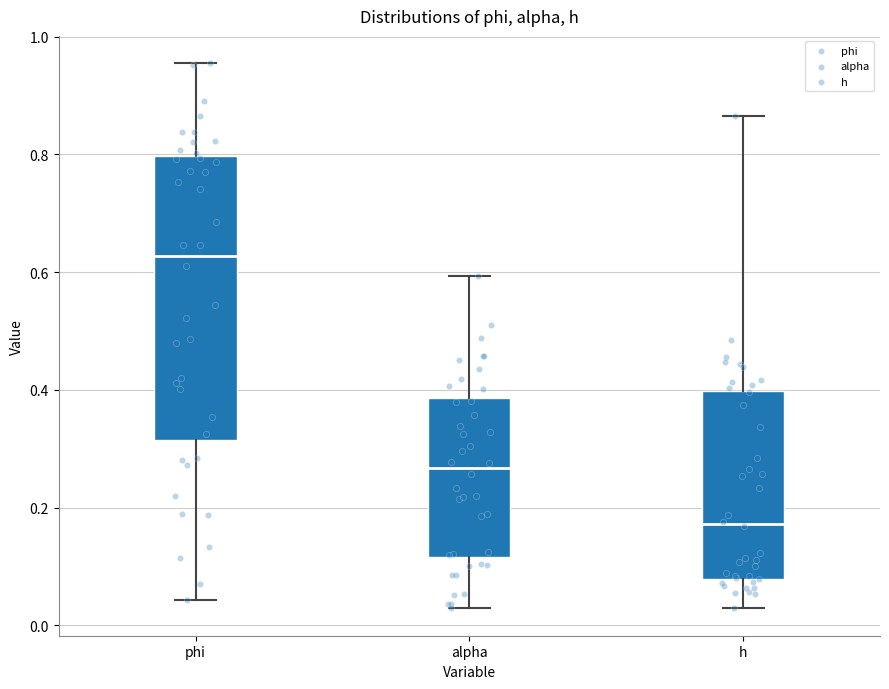

Comparing the boxes themselves (not the whiskers), which one is the tallest?

phi